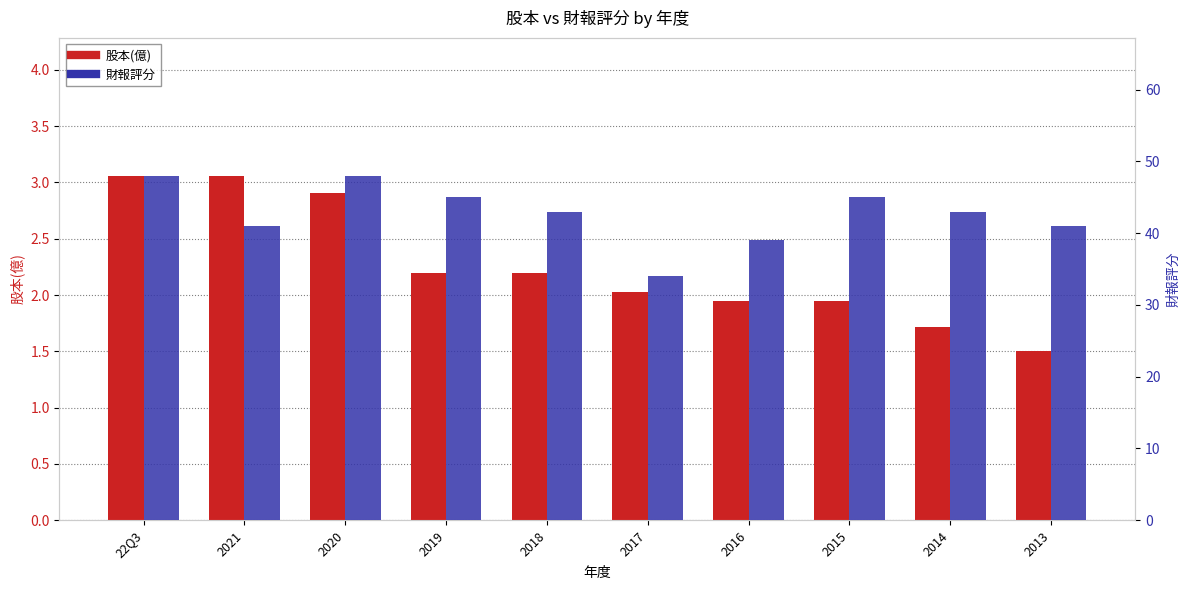

Which series has the largest total across all categories?

財報評分